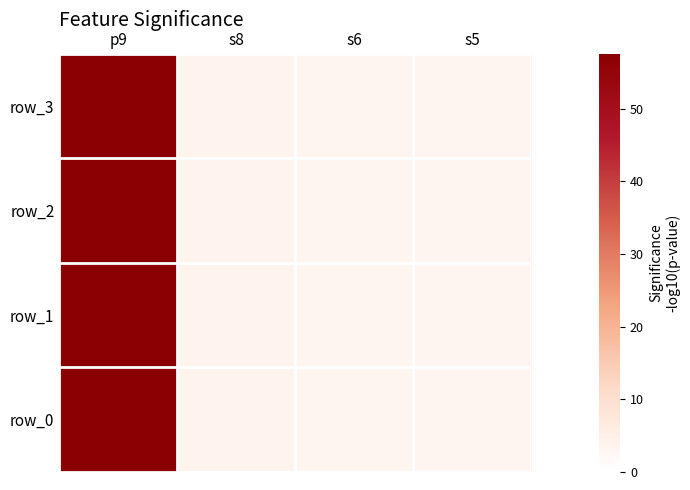

At how many categories does at least one series exceed 43?

1